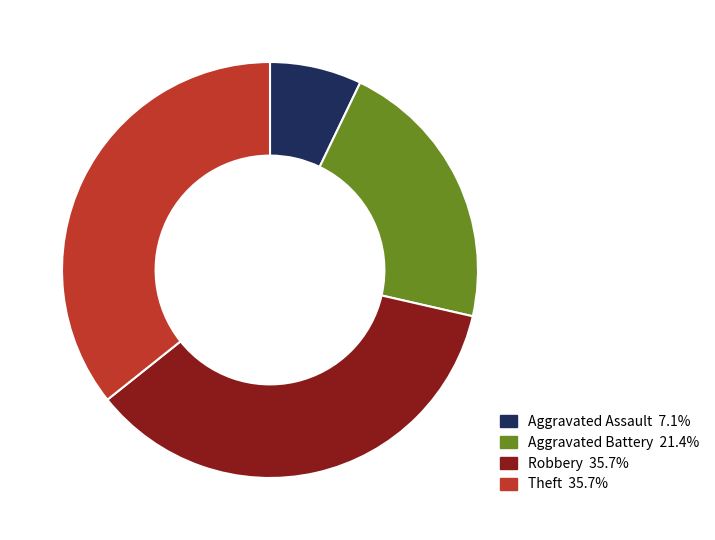

Which has a higher value, Aggravated Battery or Aggravated Assault?

Aggravated Battery